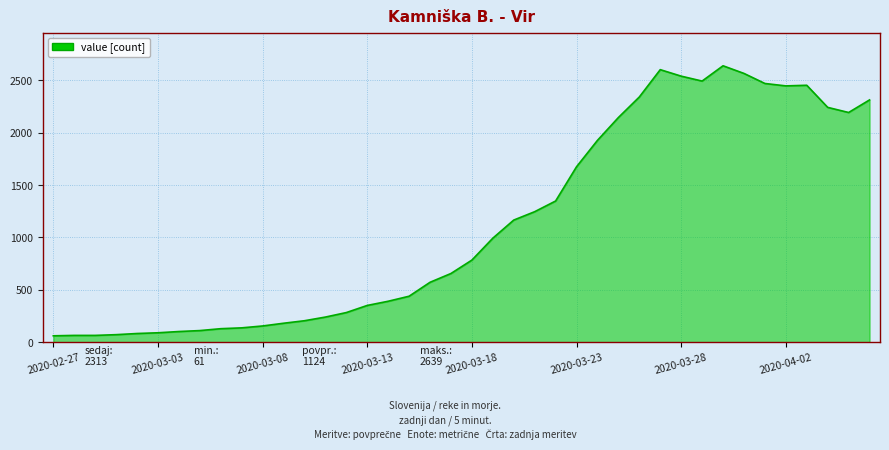

What is the difference between the maximum and minimum values?

2578